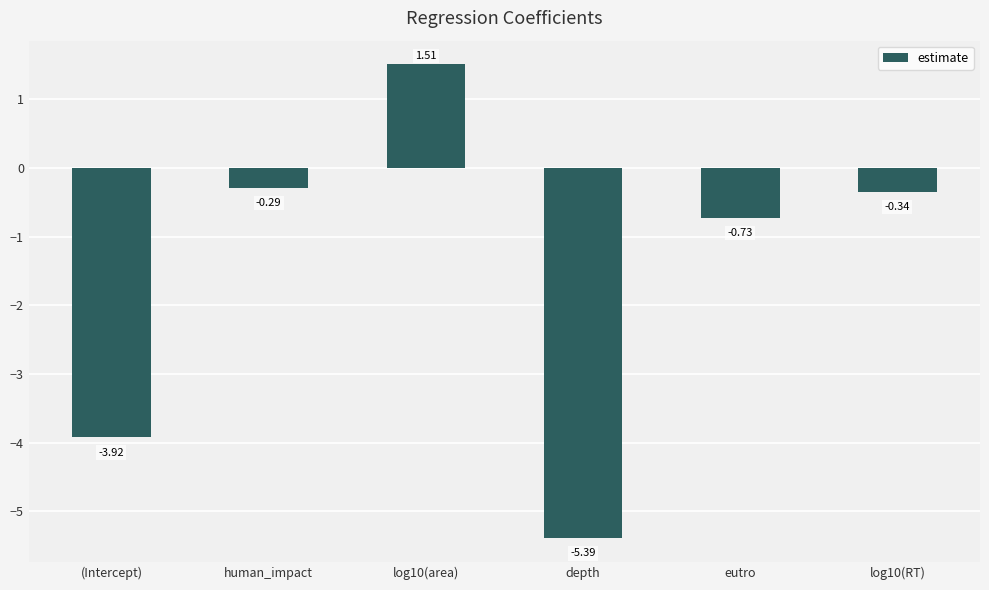

How many values are below 0?

5